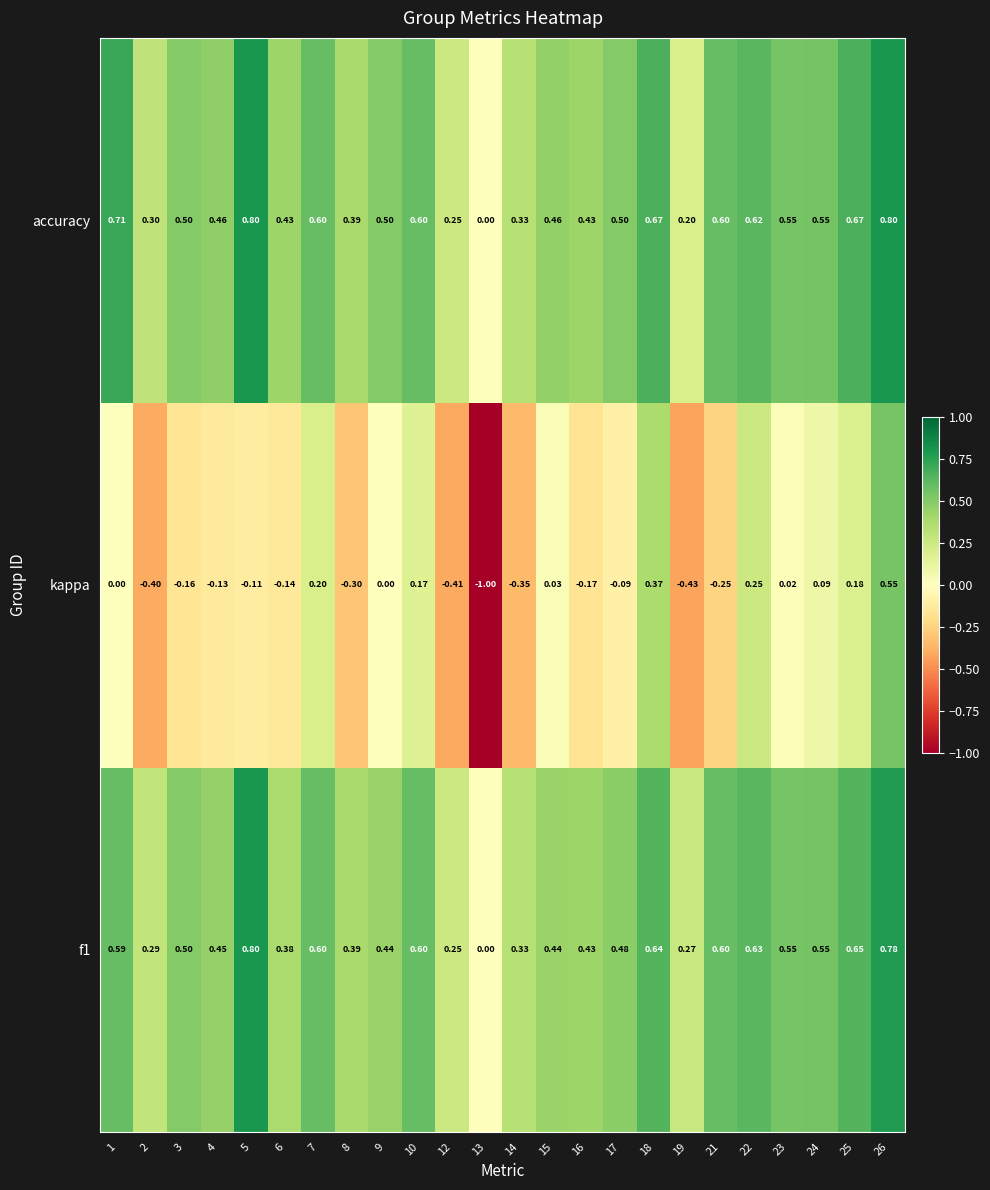

Between 8 and 15, which series saw the biggest shift?

kappa